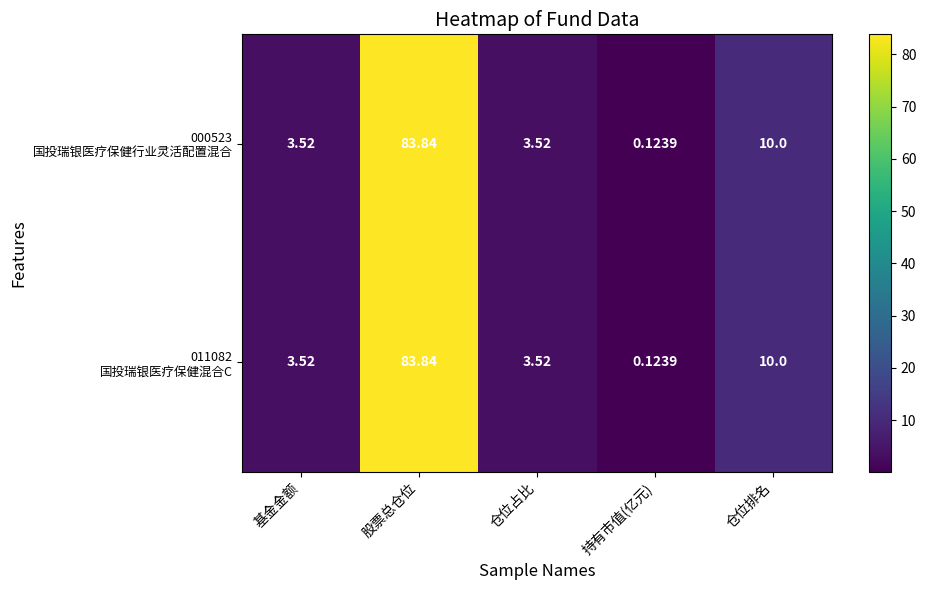

Which label corresponds to the smallest value in the chart?

持有市值(亿元)